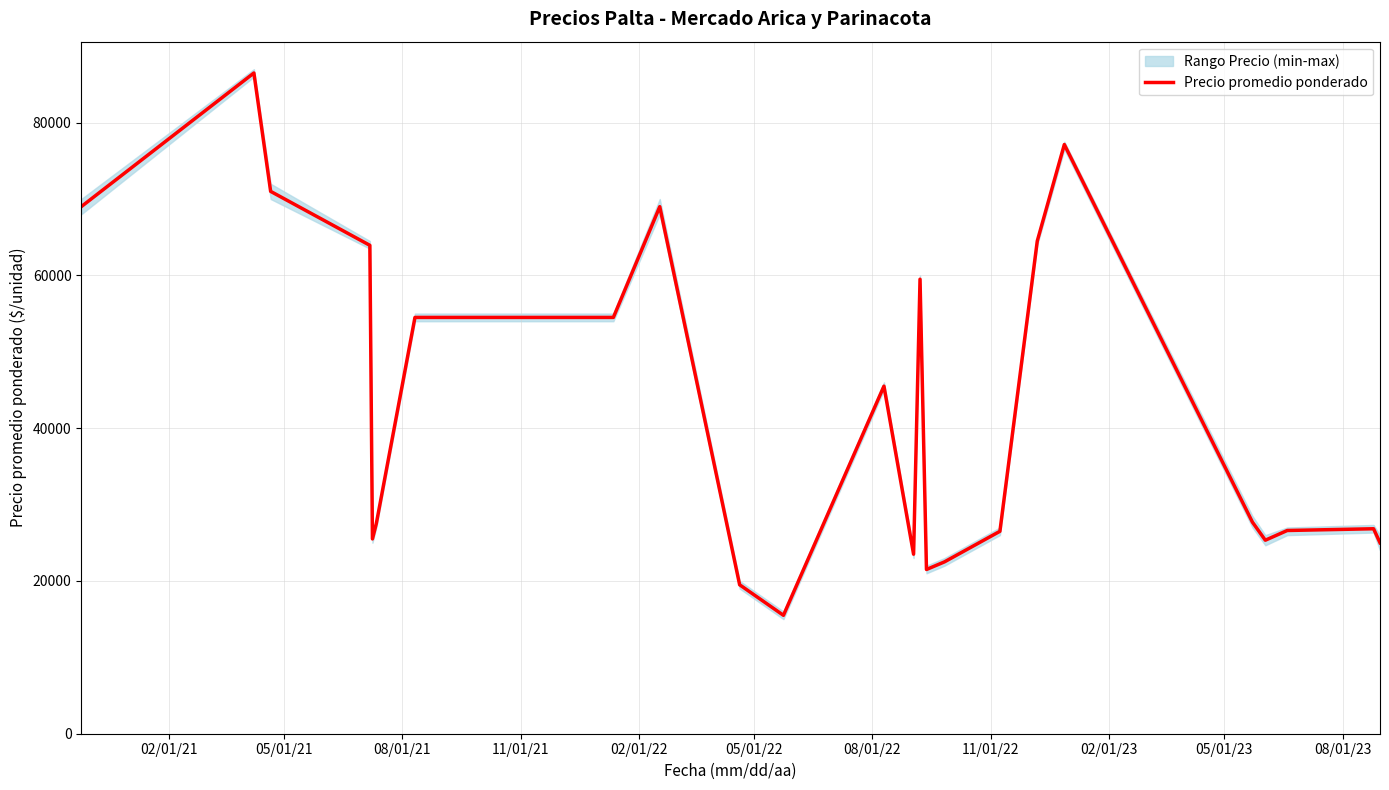

What is the minimum value for Precio promedio ponderado?

15500.0